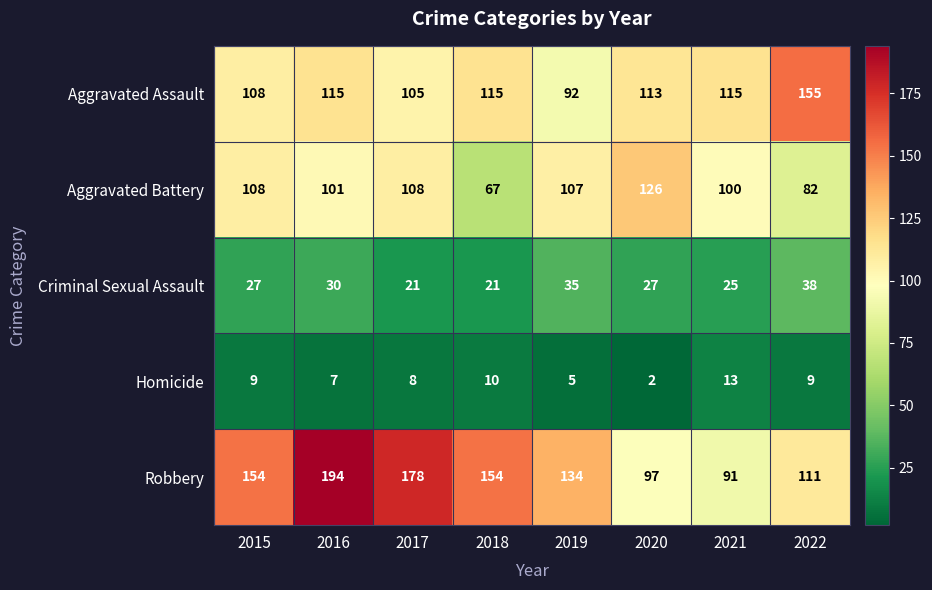

Which series changed the most between 2019 and 2022?

Aggravated Assault